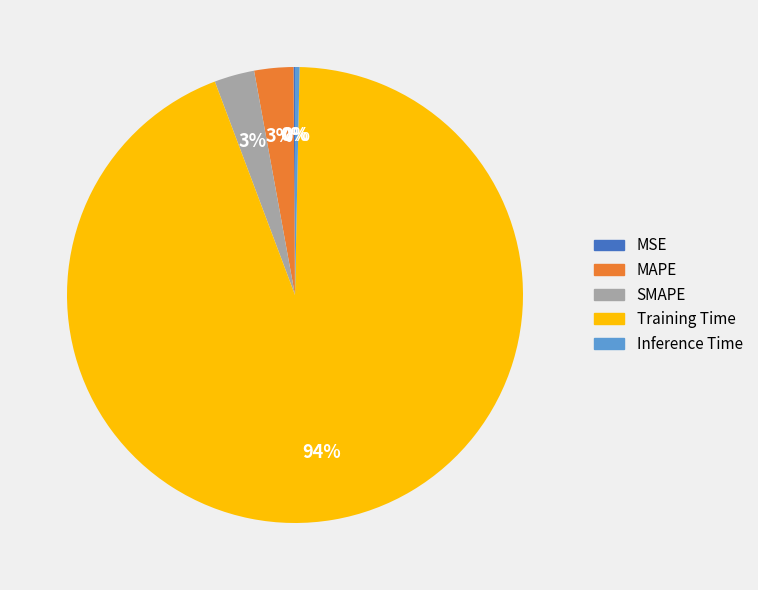

To the nearest percent, what is the difference between the largest and smallest slice percentages?

94%